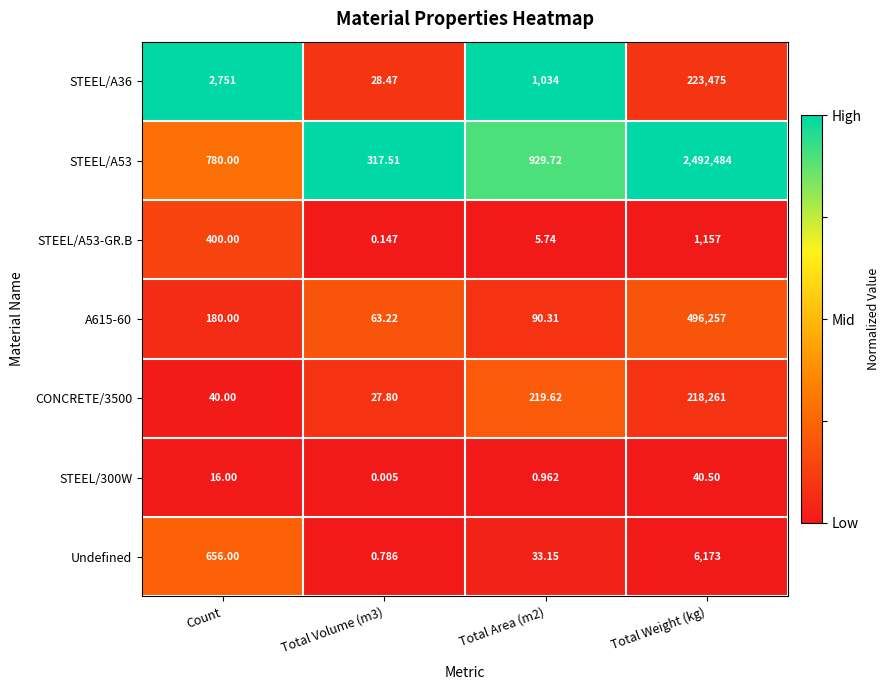

At which category is the sum across all series the highest?

Total Weight (kg)